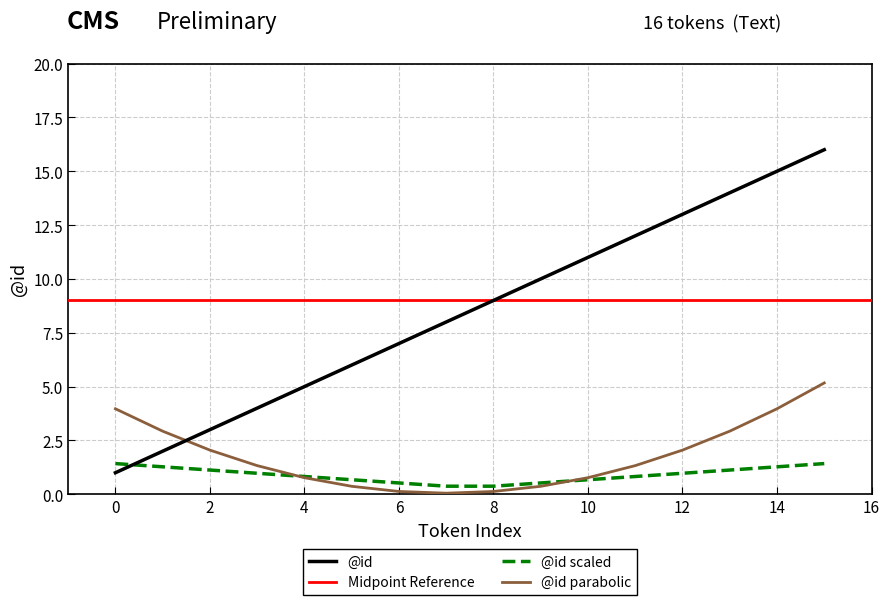

Approximately how many times larger is the value at 4 compared to 9?

0.5